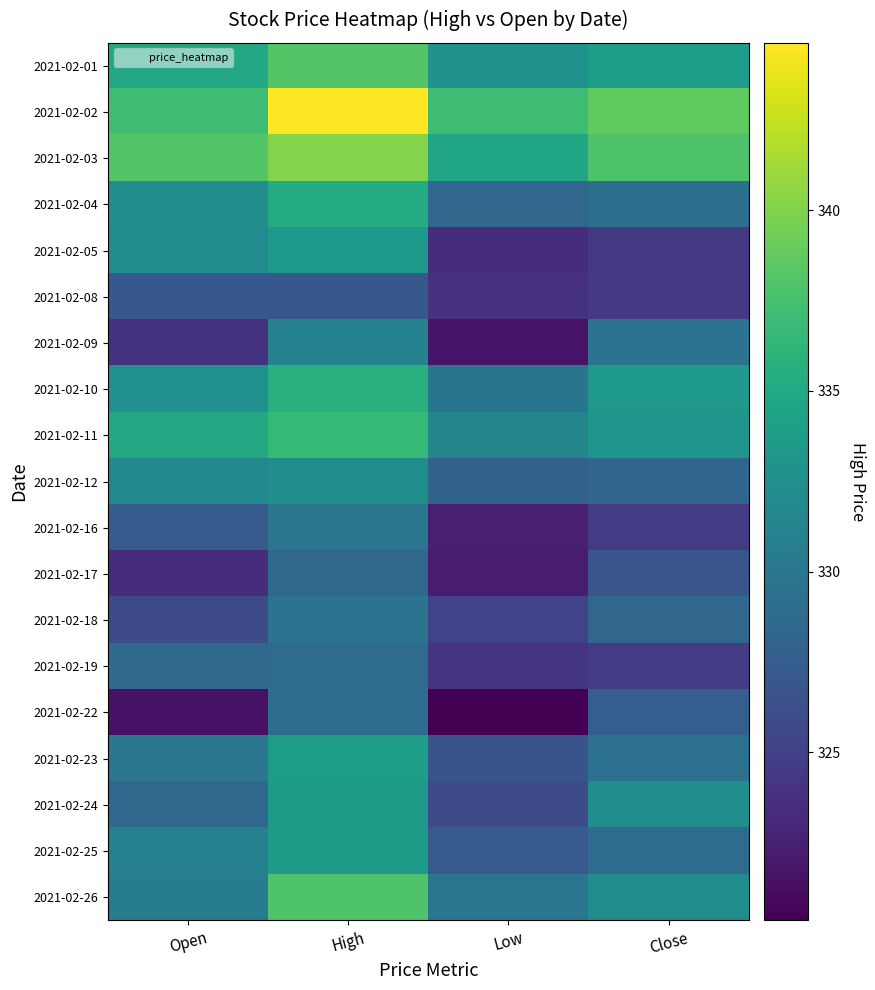

Reading left to right, extract all data points from this chart.

2021-02-01: Open=335.0	High=338.1	Low=332.7	Close=334.0
2021-02-02: Open=337.1	High=344.6	Low=337.1	Close=338.7
2021-02-03: Open=338.0	High=340.2	Low=334.6	Close=337.9
2021-02-04: Open=332.3	High=335.3	Low=328.4	Close=329.3
2021-02-05: Open=332.1	High=333.5	Low=323.5	Close=324.5
2021-02-08: Open=327.0	High=327.0	Low=323.8	Close=324.3
2021-02-09: Open=323.9	High=331.0	Low=321.7	Close=329.6
2021-02-10: Open=332.7	High=335.8	Low=329.8	Close=333.4
2021-02-11: Open=335.0	High=336.6	Low=331.5	Close=333.1
2021-02-12: Open=331.7	High=332.4	Low=327.9	Close=328.2
2021-02-16: Open=327.4	High=329.8	Low=322.5	Close=324.6
2021-02-17: Open=323.5	High=328.6	Low=322.2	Close=326.9
2021-02-18: Open=325.9	High=329.6	Low=325.2	Close=328.4
2021-02-19: Open=328.8	High=328.9	Low=324.1	Close=324.6
2021-02-22: Open=321.5	High=329.1	Low=320.4	Close=327.6
2021-02-23: Open=330.0	High=333.9	Low=326.6	Close=329.5
2021-02-24: Open=328.5	High=333.6	Low=326.0	Close=332.2
2021-02-25: Open=331.0	High=333.6	Low=327.4	Close=328.9
2021-02-26: Open=330.6	High=337.9	Low=329.9	Close=332.2